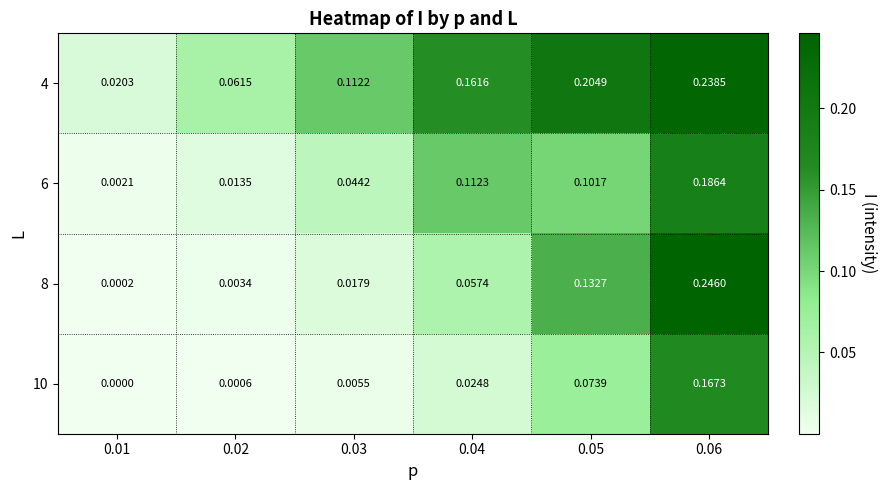

Is the value of 8 at 0.05 greater than the value of 4 at 0.01?

Yes